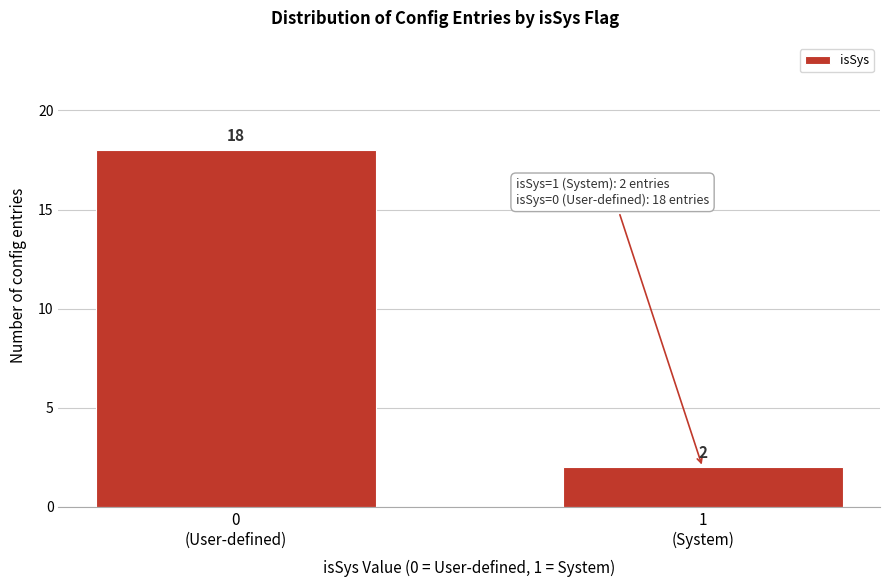

Reading left to right, extract all data points from this chart.

18	2